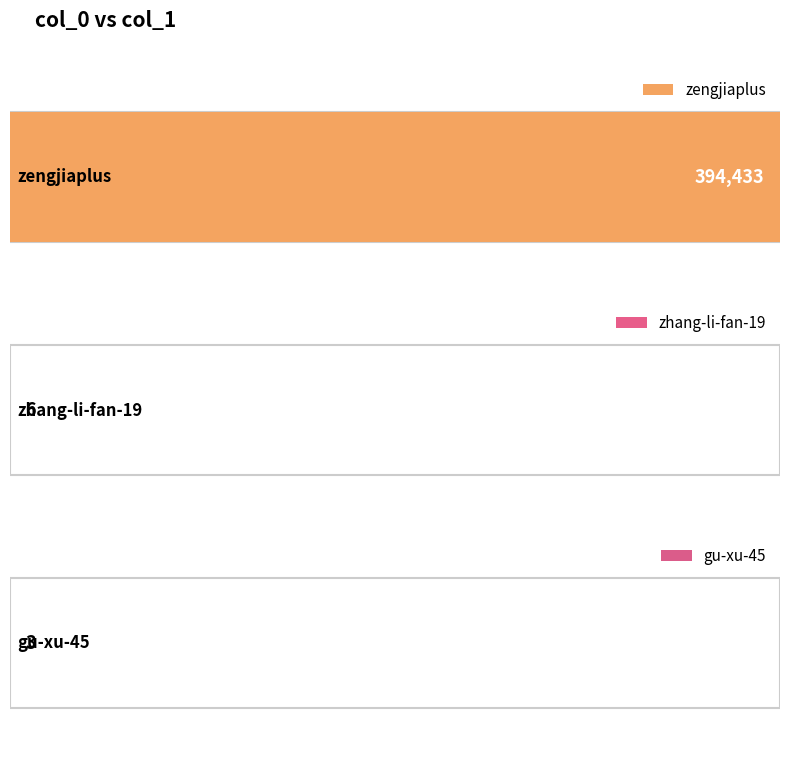

How many data points are above 6?

1